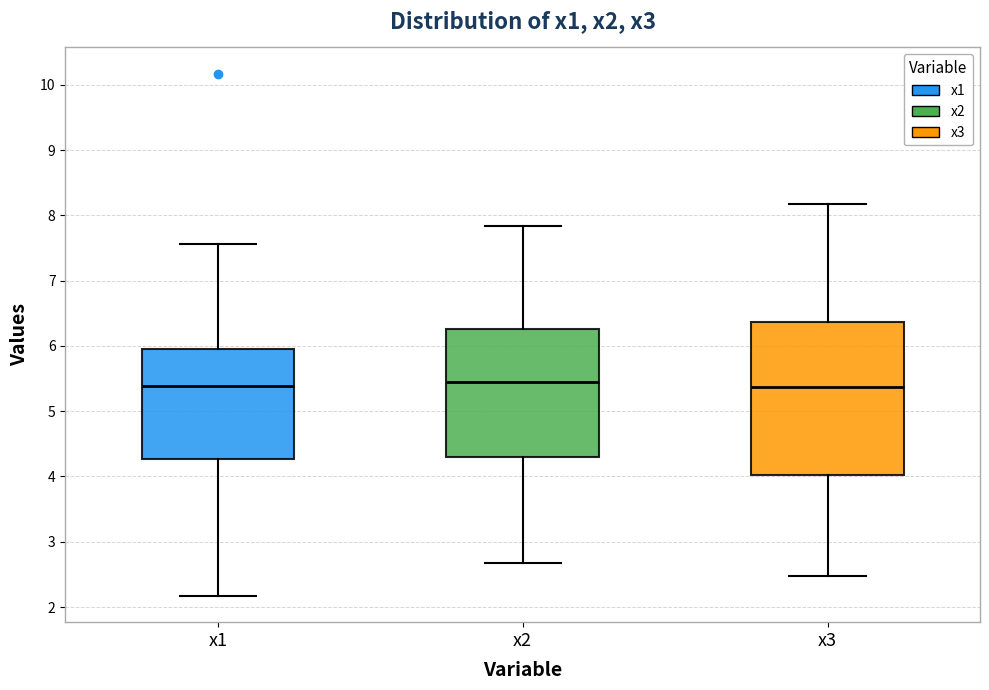

Reading left to right, transcribe this box plot: for each box, give where its median line is, the range the box spans, and where its two whiskers end, as read against the y-axis. The values are not printed on the chart, so give them approximately, as read against the axis.

x1: median 5.4, box 4.3 to 6.0, whiskers 2.2 to 7.6
x2: median 5.4, box 4.3 to 6.3, whiskers 2.7 to 7.8
x3: median 5.4, box 4.0 to 6.4, whiskers 2.5 to 8.2